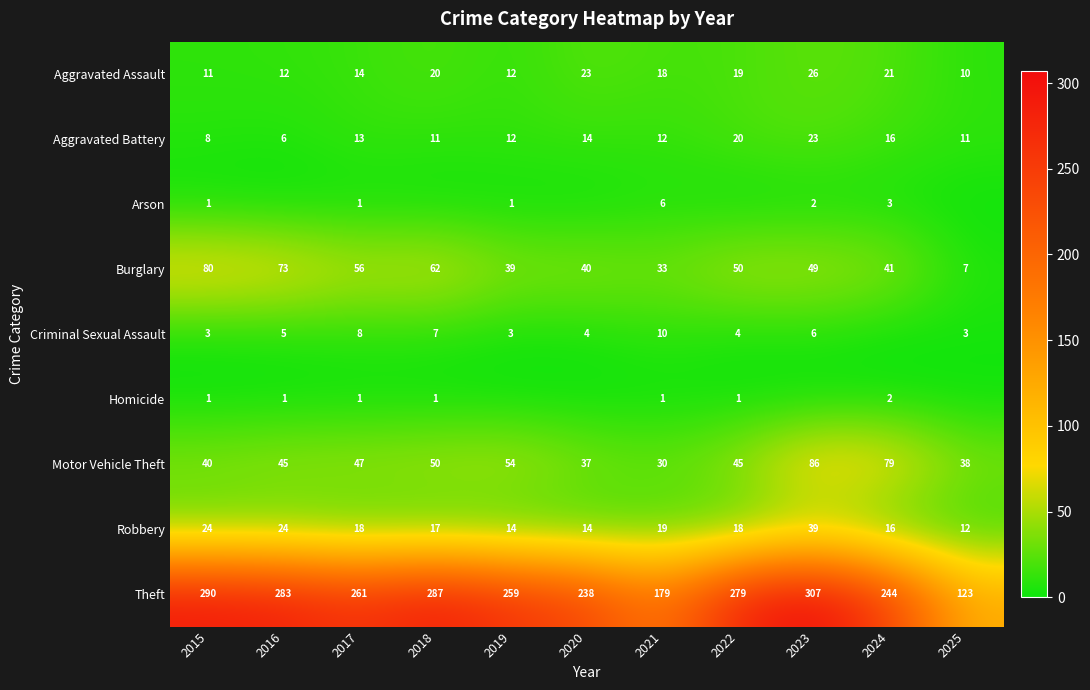

The value of Homicide at 2015 is 1. True or false?

True